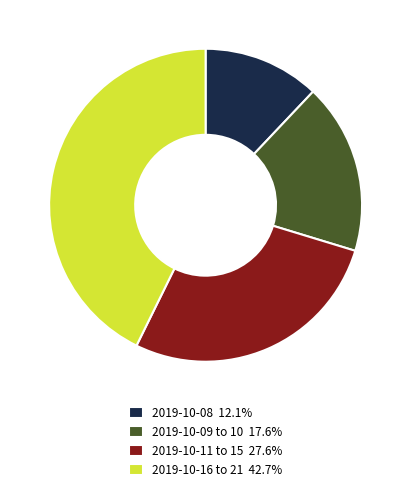

Is the sum of 2019-10-11 to 15 27.6% and 2019-10-08 12.1% greater than half?

No